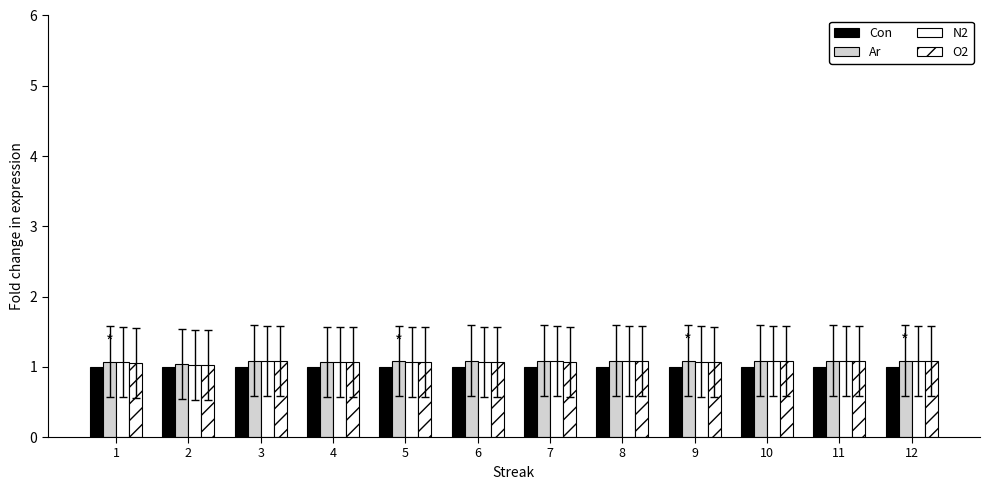

How many bars are there in total?

48